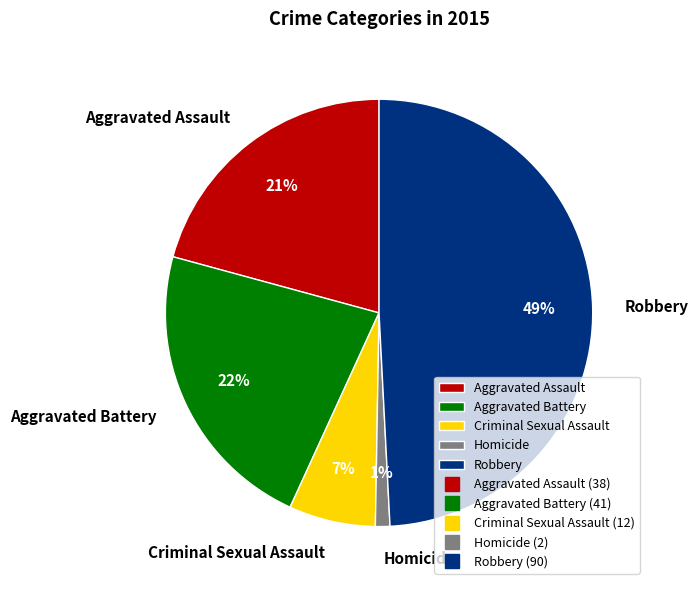

Is there any slice that represents more than half of the pie?

No